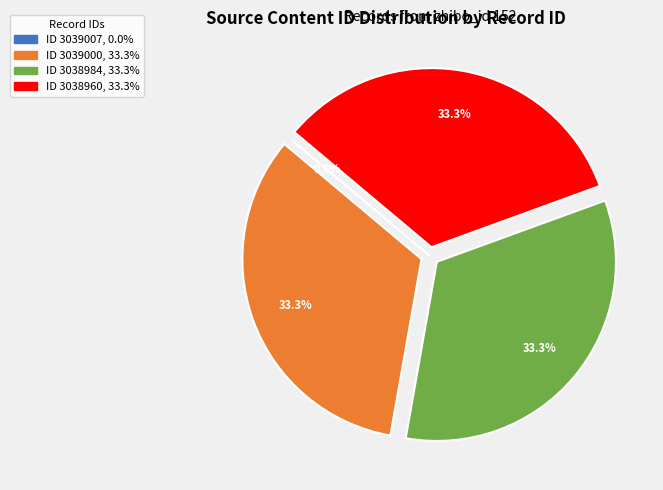

Count the number of slices in the pie.

4